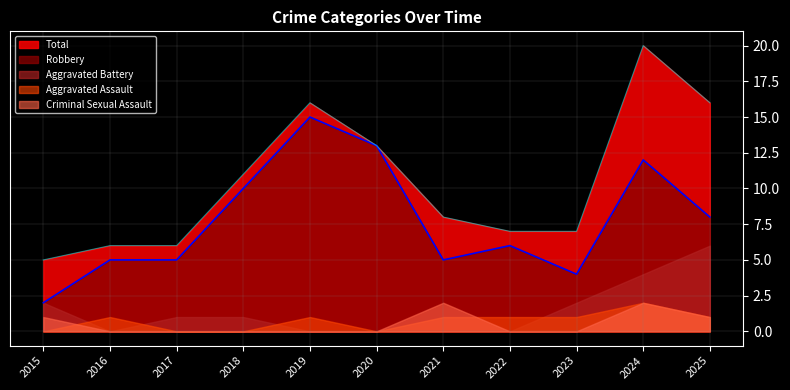

The value of Robbery at 2023 is 7. True or false?

False